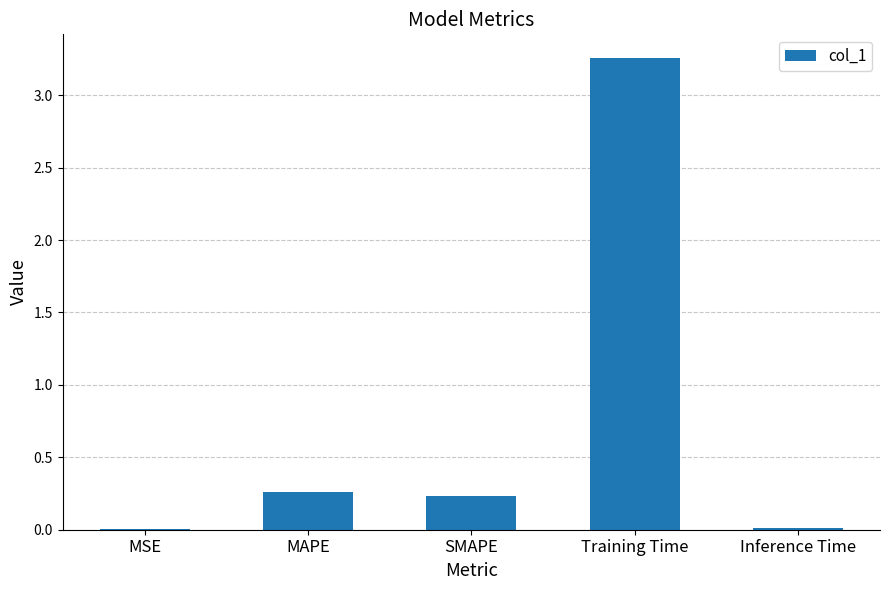

Are the bars horizontal?

No